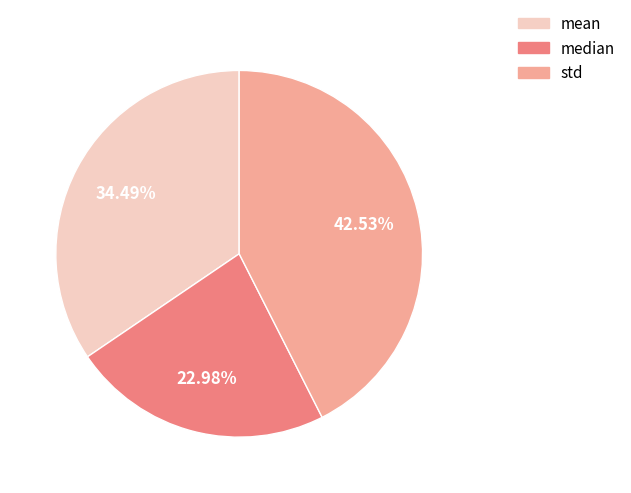

Combined, do mean and median account for over 50%?

Yes